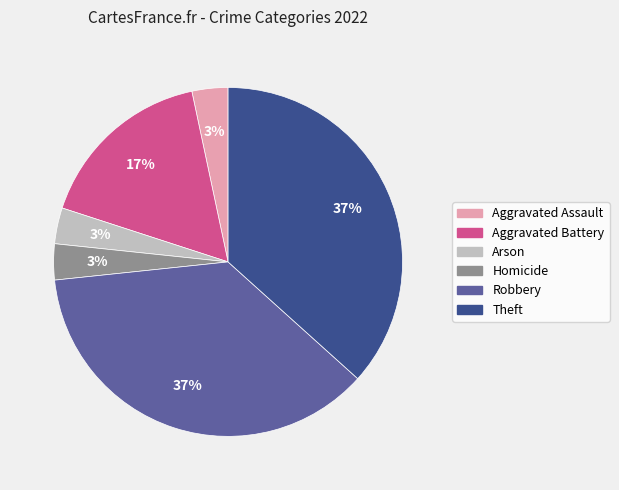

To the nearest percent, what percentage of the pie is Robbery?

37%